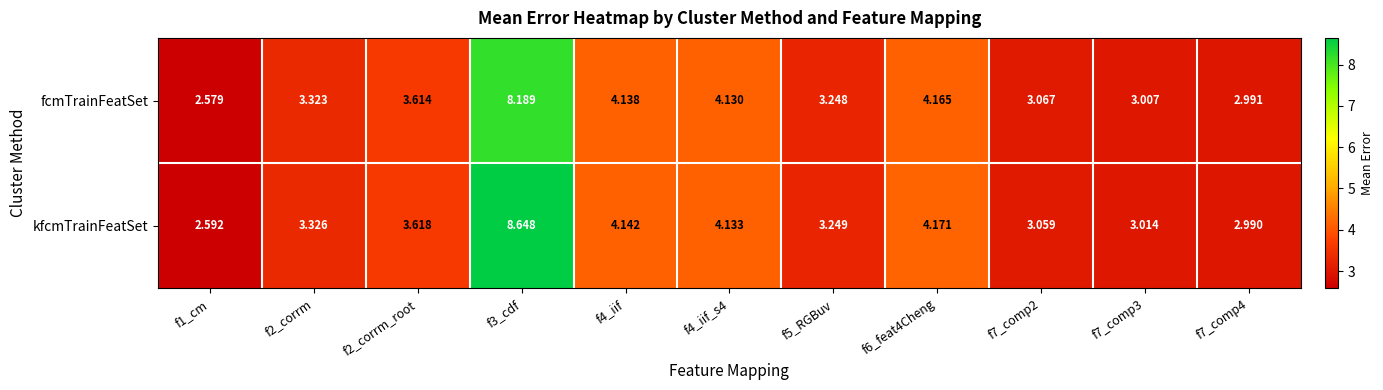

Rank the series by their maximum value, from highest to lowest.

kfcmTrainFeatSet, fcmTrainFeatSet